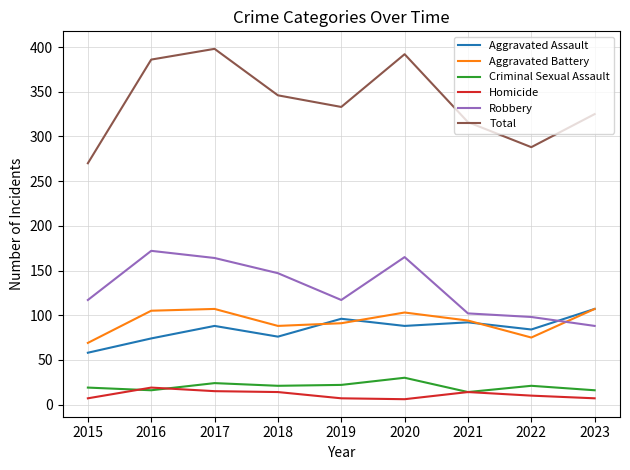

True or false: Homicide and Aggravated Assault cross at least once.

False